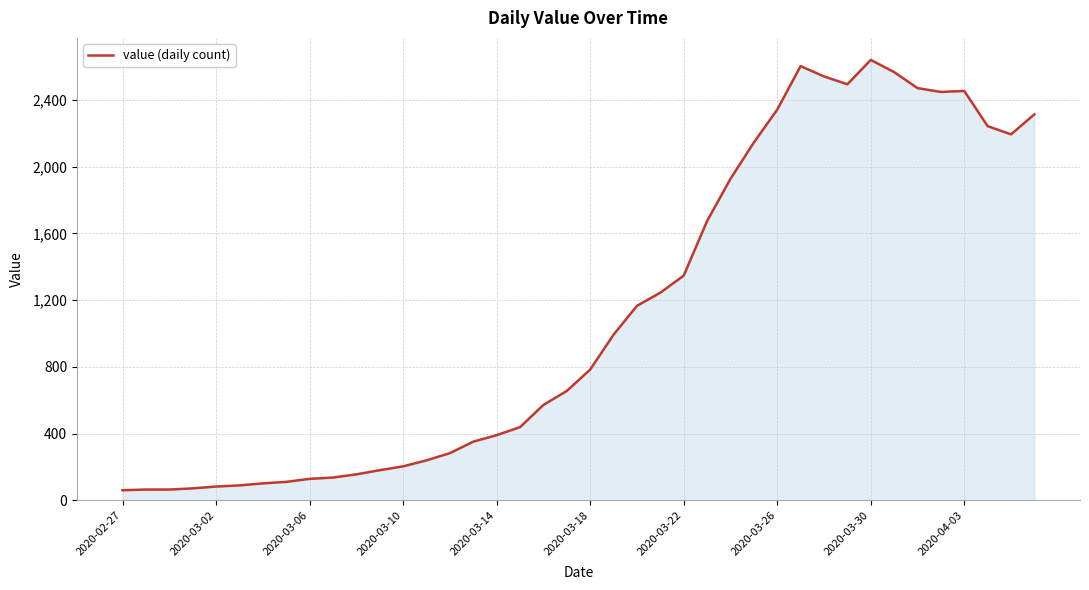

What is the minimum value shown in the chart?

61